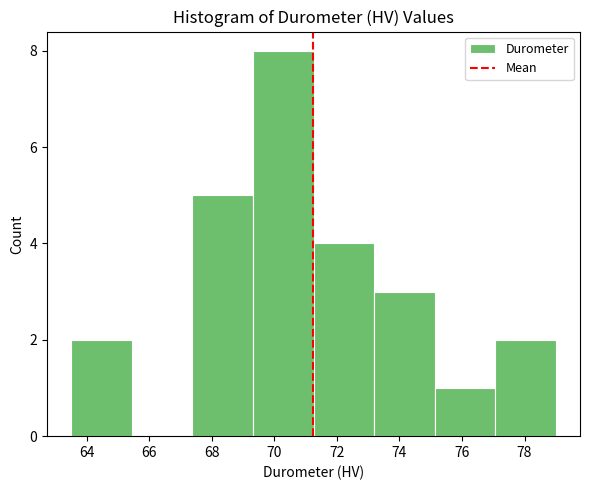

Reading left to right, transcribe this chart: for each bar, give the range it covers on the x-axis and its height. Neither the bar edges nor the heights are printed on the chart, so give them approximately, as read against the axes.

63.6 to 65.4: 2
65.4 to 67.4: 0
67.4 to 69.4: 5
69.4 to 71.2: 8
71.2 to 73.2: 4
73.2 to 75.2: 3
75.2 to 77.0: 1
77.0 to 79.0: 2